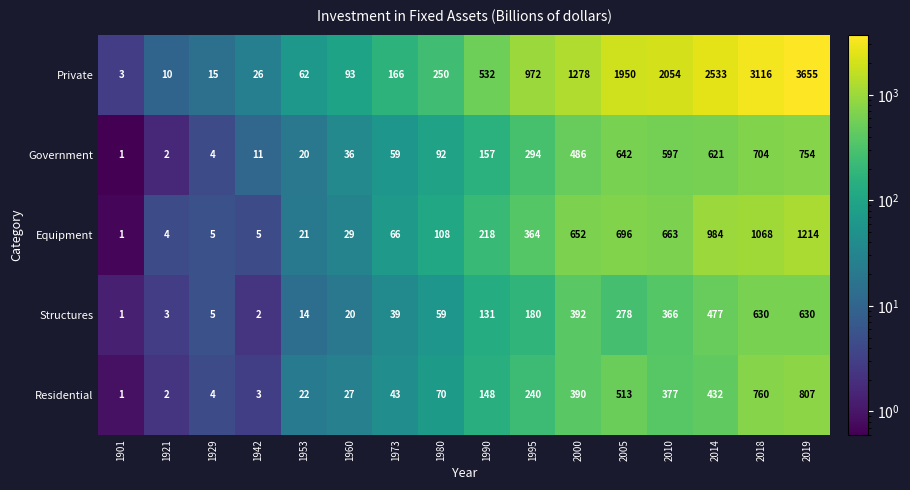

Which series changed the most between 1953 and 2000?

Private